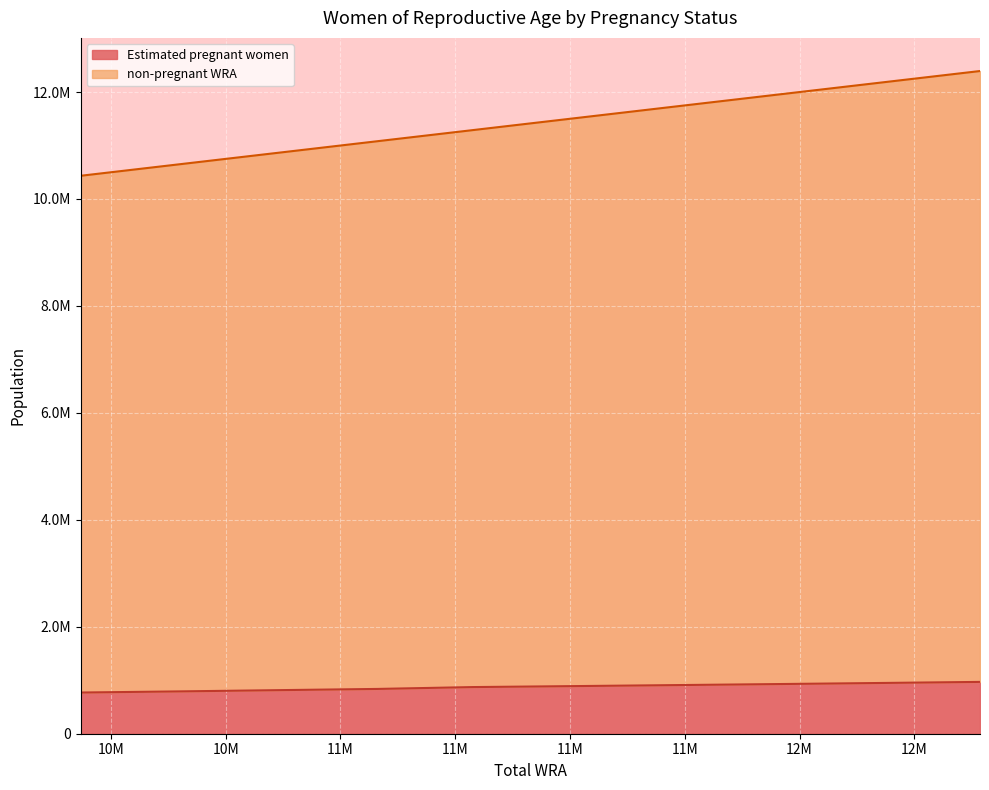

The non-pregnant WRA series shows 18932954.5 at 12393000. True or false?

False